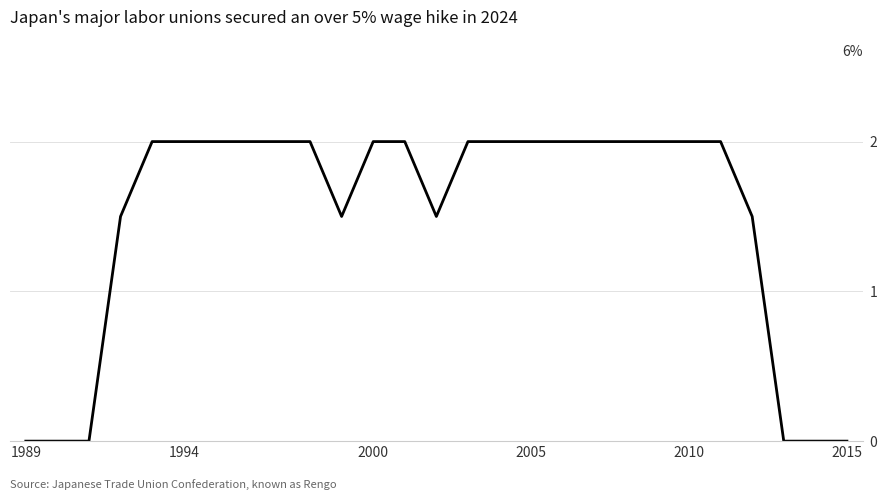

What is the difference between the maximum and minimum values?

2.0